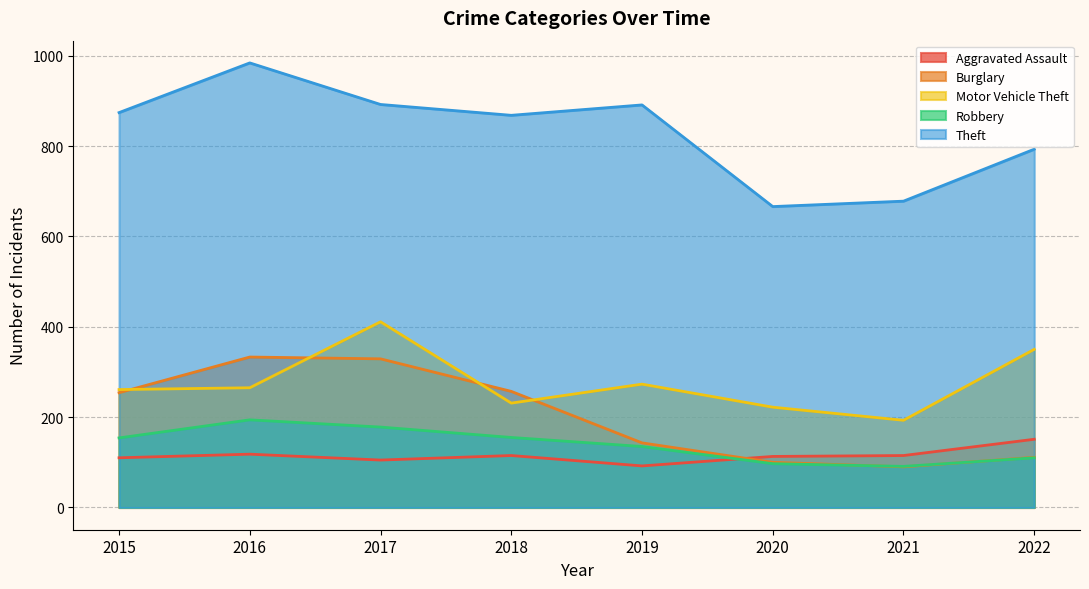

In Robbery, how many points are higher than both neighbors (excluding endpoints)?

1